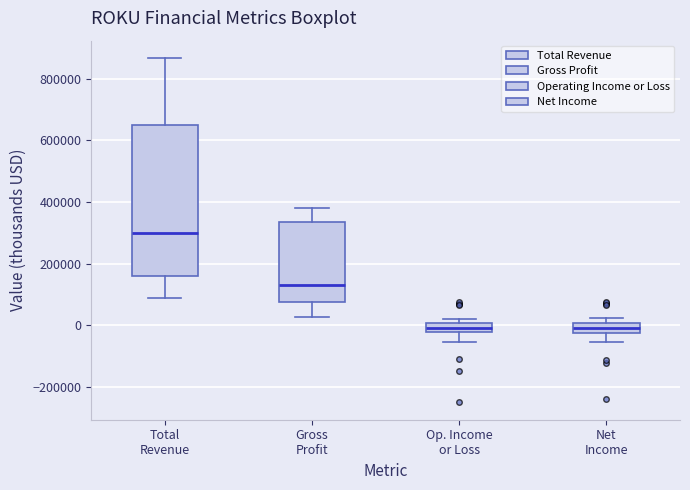

Where is the lower edge of the box for Gross Profit on the y-axis? The values are not printed on the chart, so give them approximately, as read against the axis.

80000